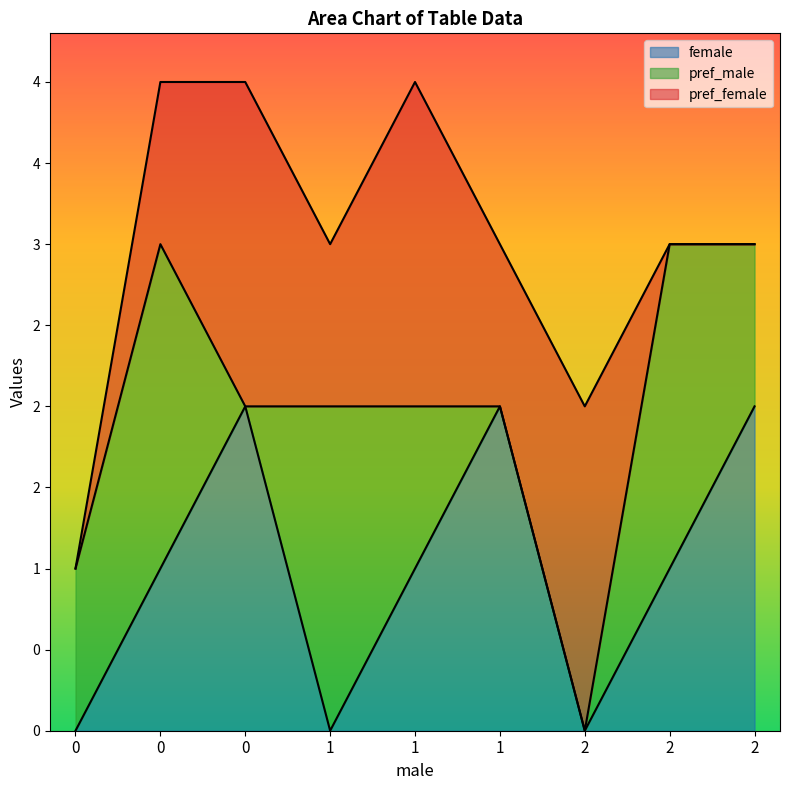

Count the pref_female values in the range 0 to 2.

9